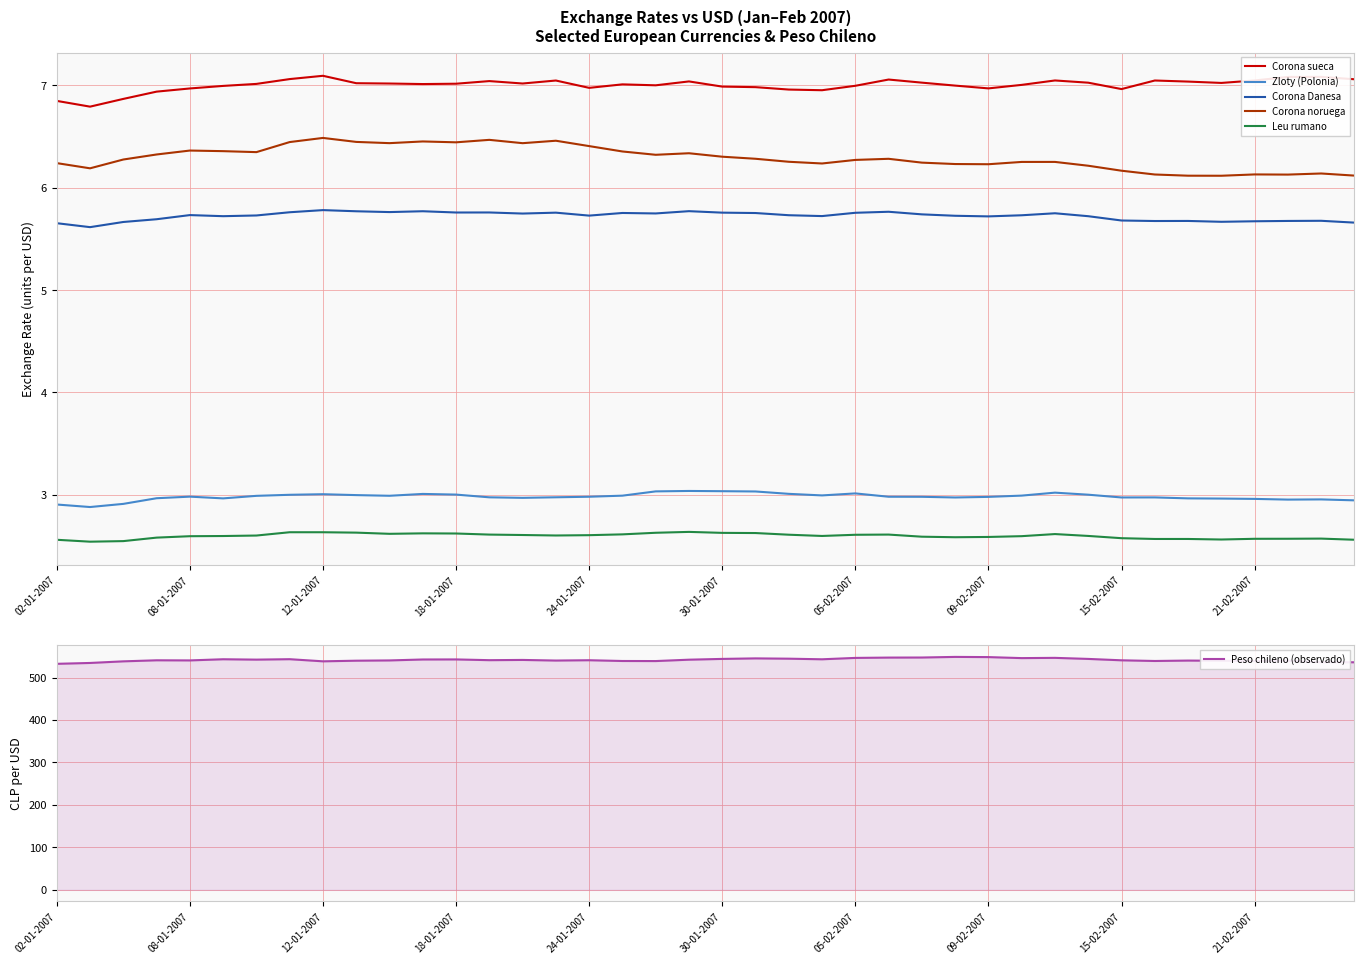

Does the chart display data point markers on the line(s)?

No